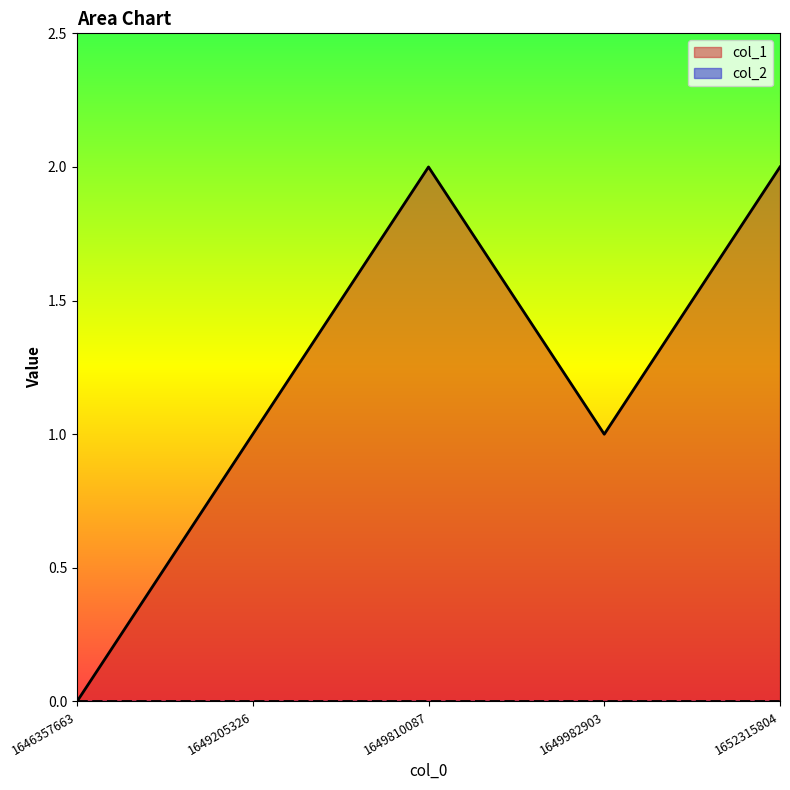

How many data points does each series have?

5